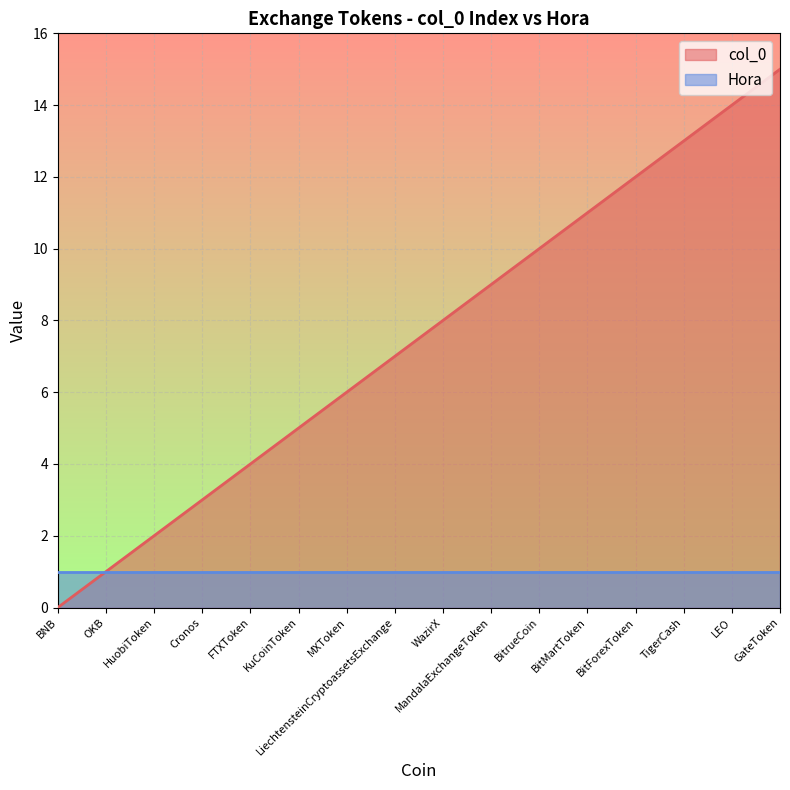

What is the value of the 4th point from the left?

3